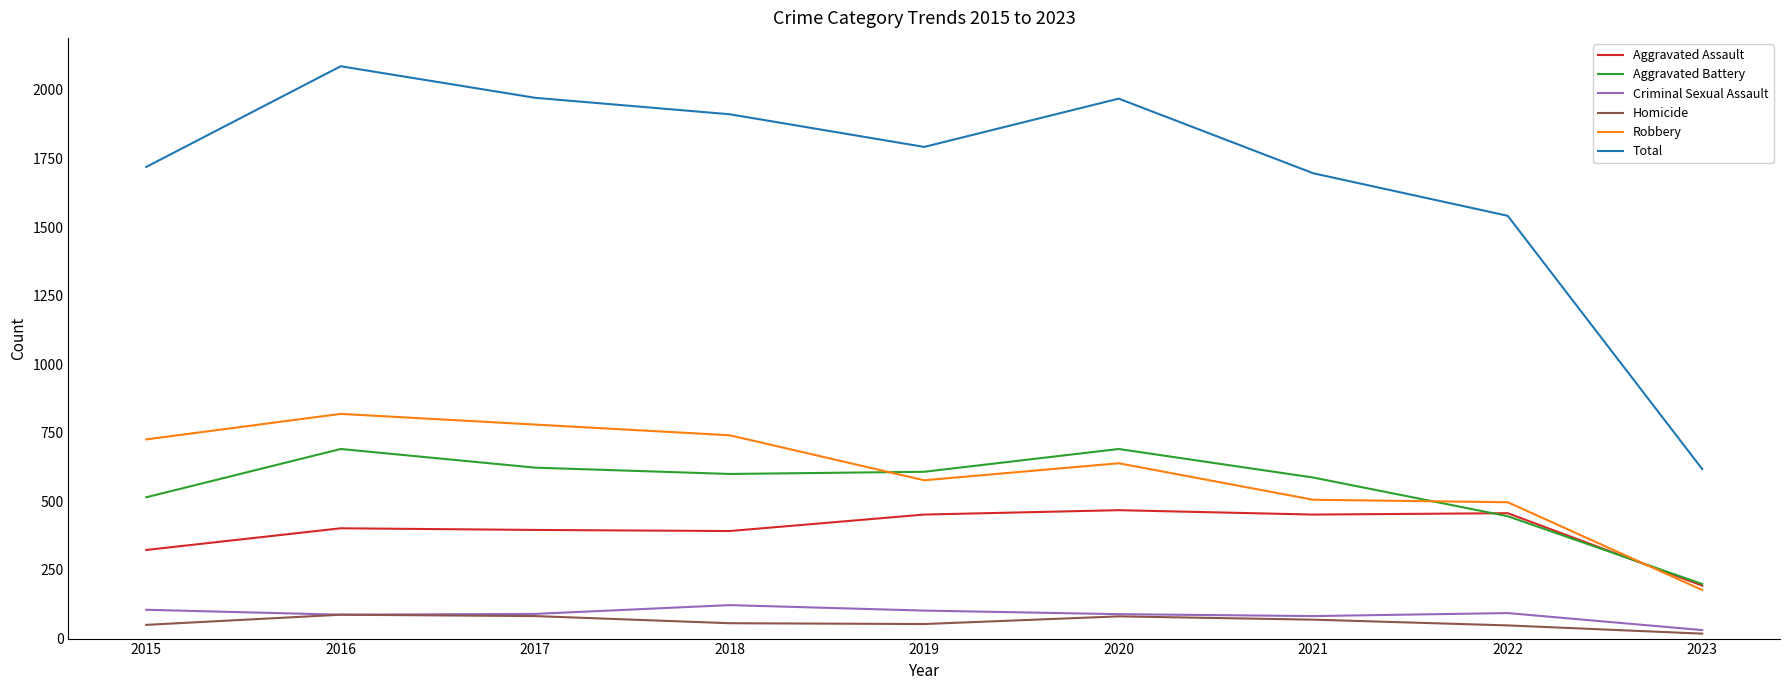

What are all the series names shown in the legend?

Aggravated Assault, Aggravated Battery, Criminal Sexual Assault, Homicide, Robbery, Total